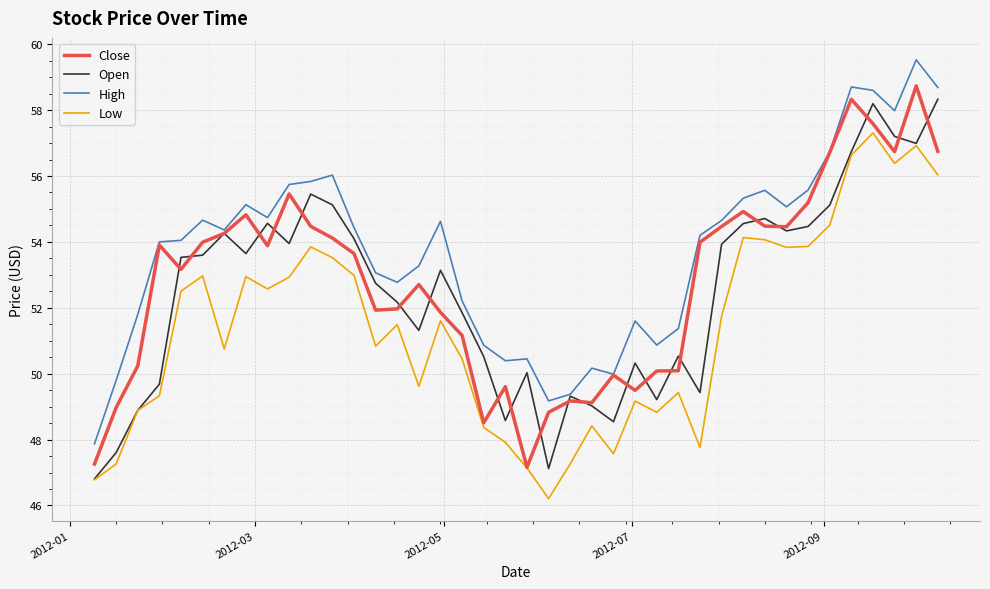

What is the maximum value for Low?

57.3